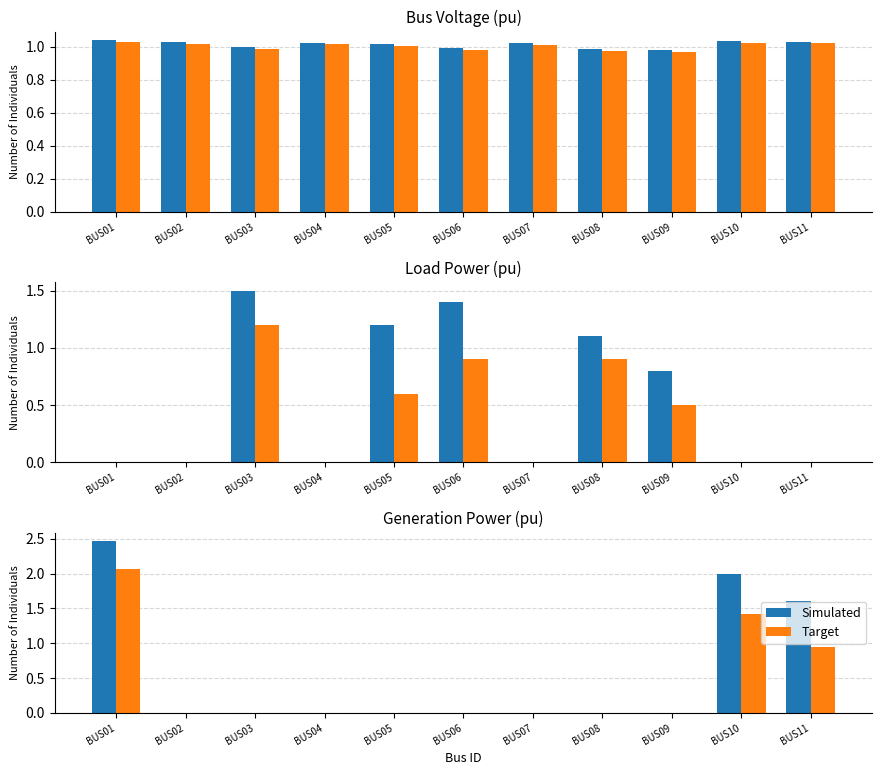

Rank the categories by Simulated value from lowest to highest.

BUS02, BUS03, BUS04, BUS05, BUS06, BUS07, BUS08, BUS09, BUS11, BUS10, BUS01